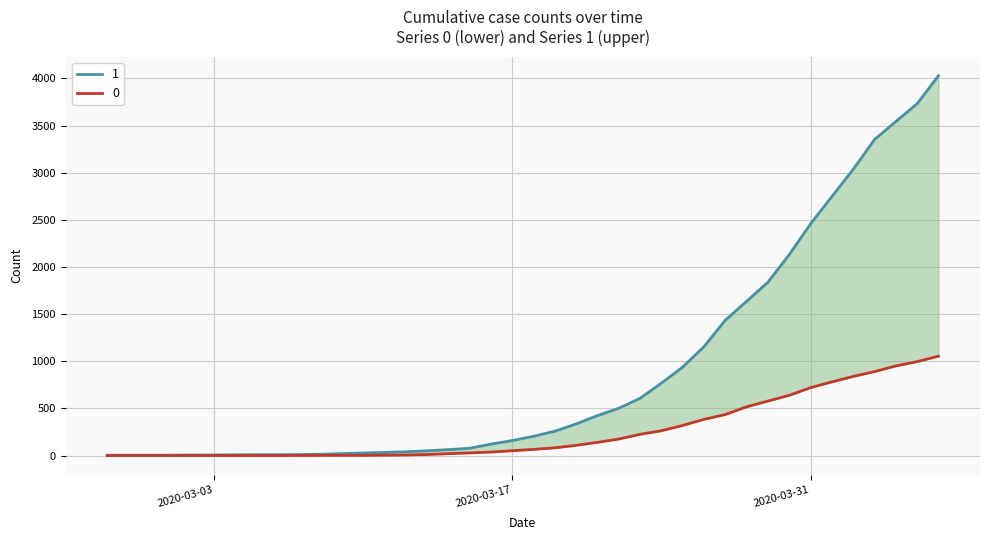

At which category is the sum across all series the highest?

2020-04-06